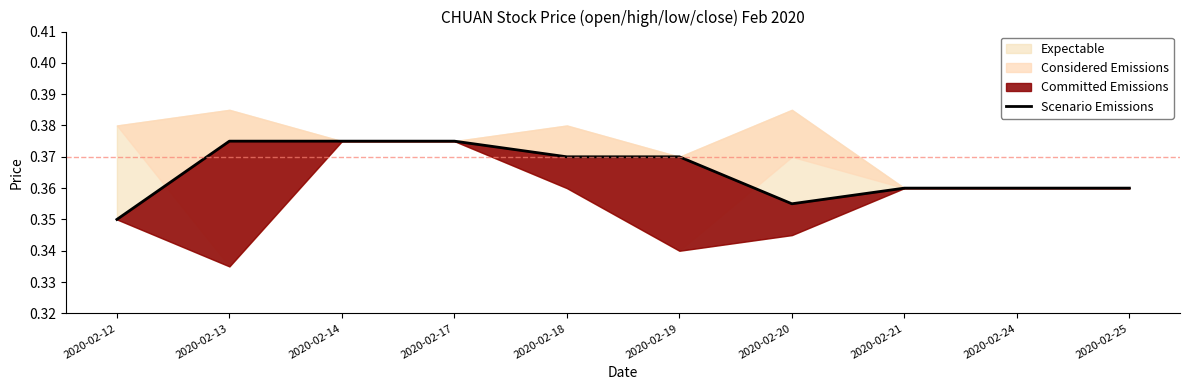

Reading left to right, list all the values displayed in this chart.

0.3	0.4	0.4	0.4	0.4	0.4	0.4	0.4	0.4	0.4